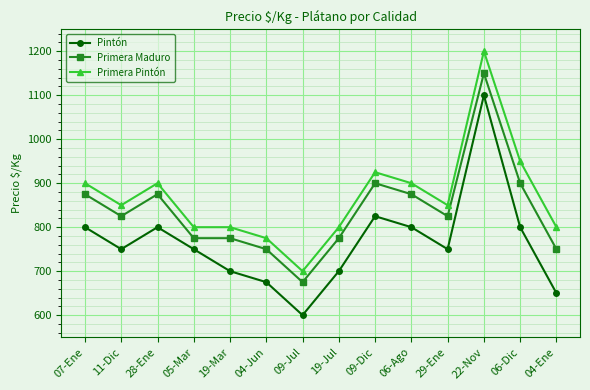

What is the sum of all Primera Pintón values?

12150